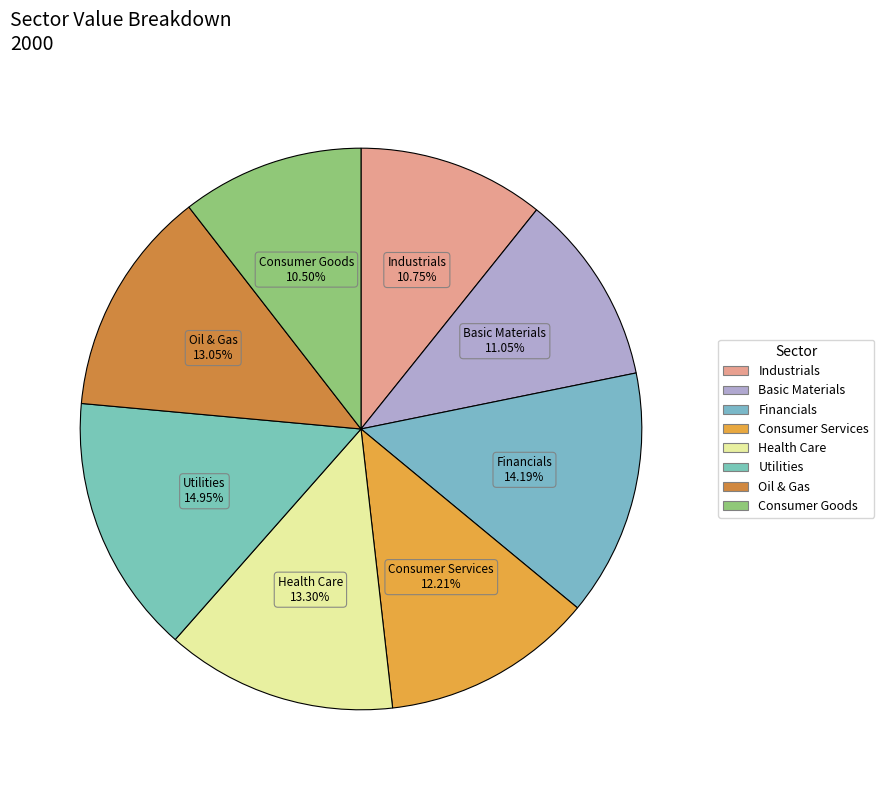

How many segments does this pie chart have?

8